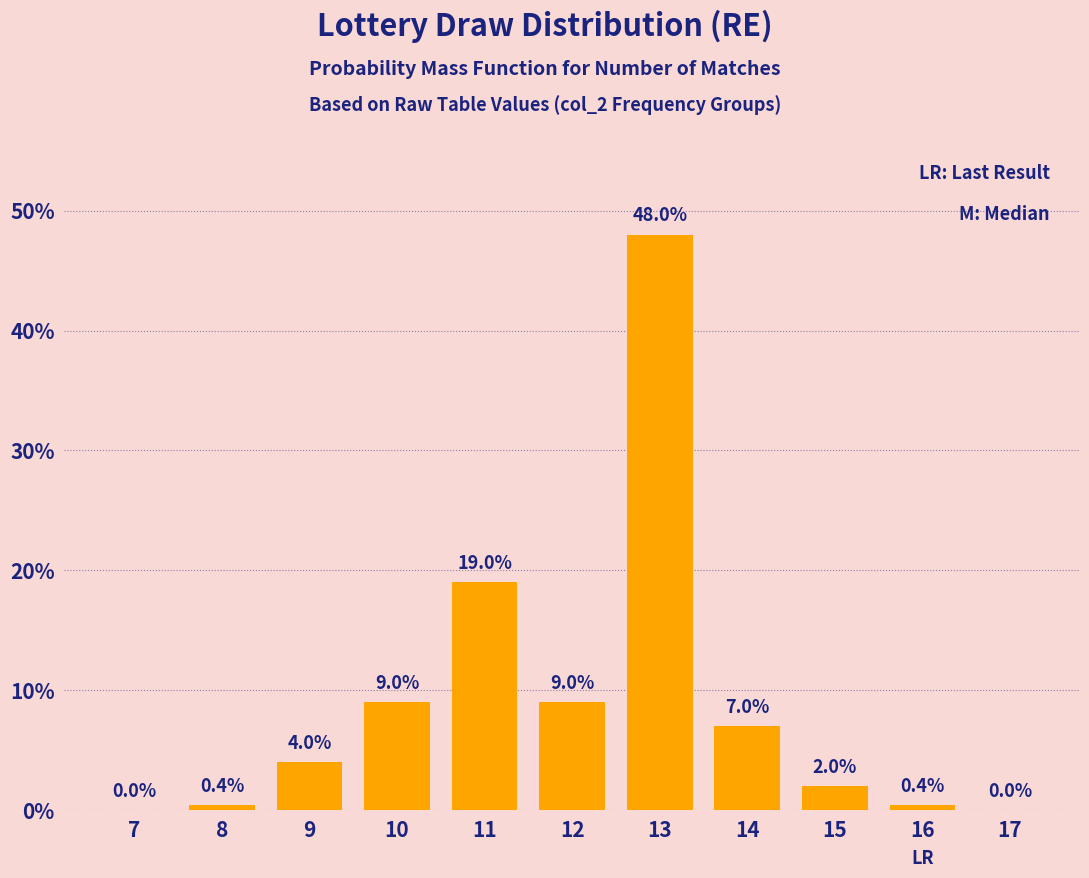

Reading left to right, extract all data points from this chart.

7=0.0	8=0.4	9=4.0	10=9.0	11=19.0	12=9.0	13=48.0	14=7.0	15=2.0	16=0.4	17=0.0